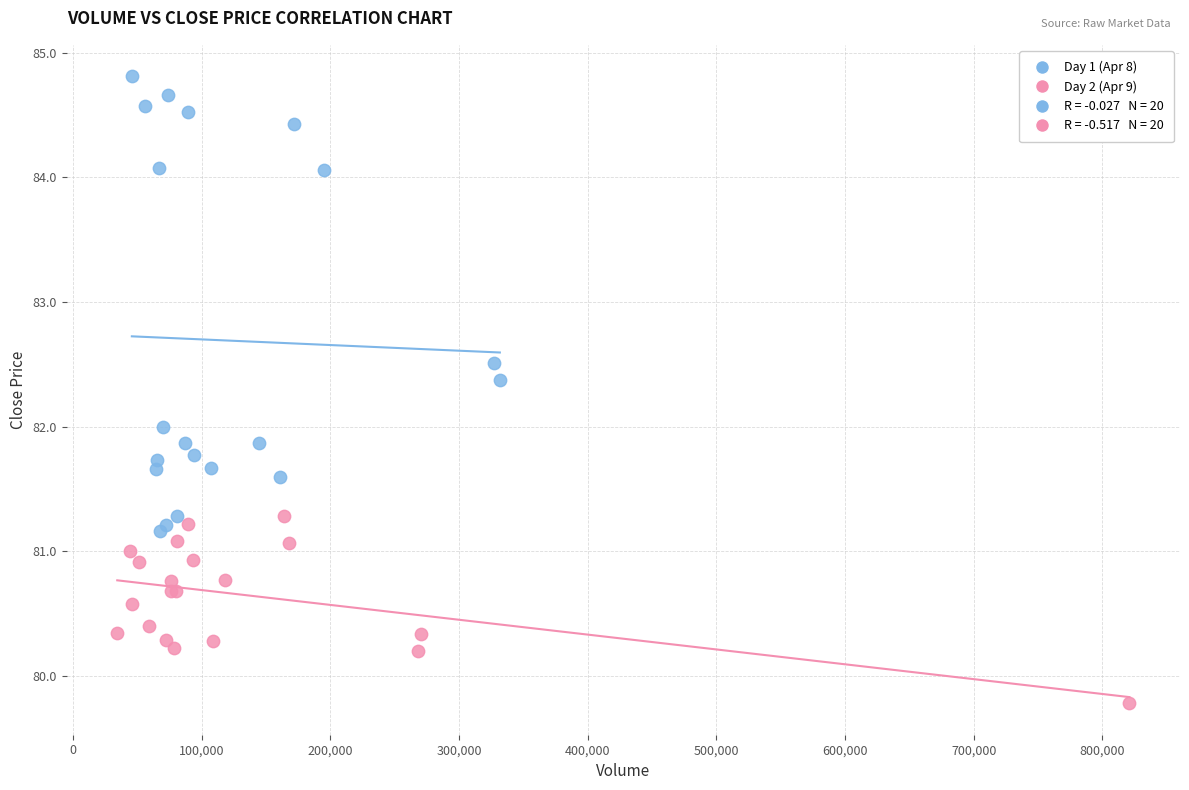

Which series contains the highest Y value?

Day 1 (Apr 8)